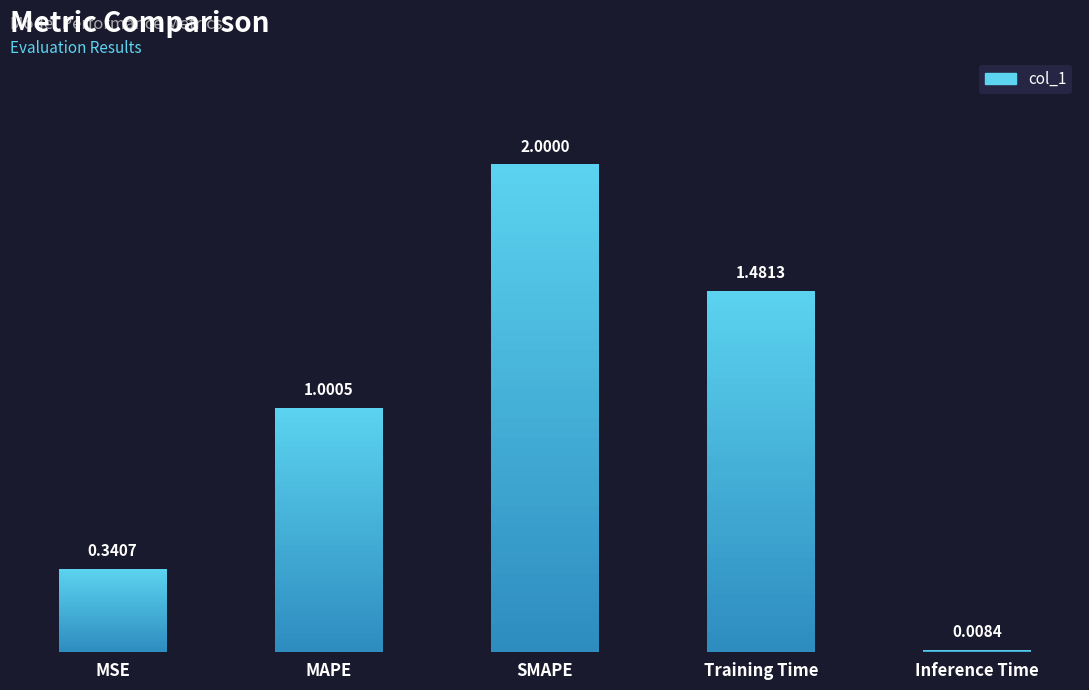

Reading right to left, extract all data points from this chart.

0.0	1.5	2.0	1.0	0.3